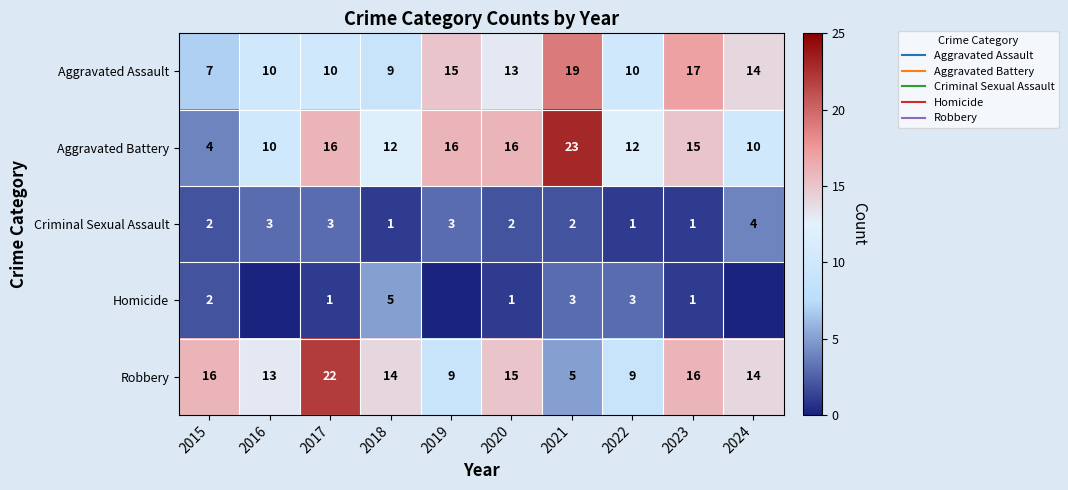

Where is Aggravated Assault nearest to the value 13?

2020